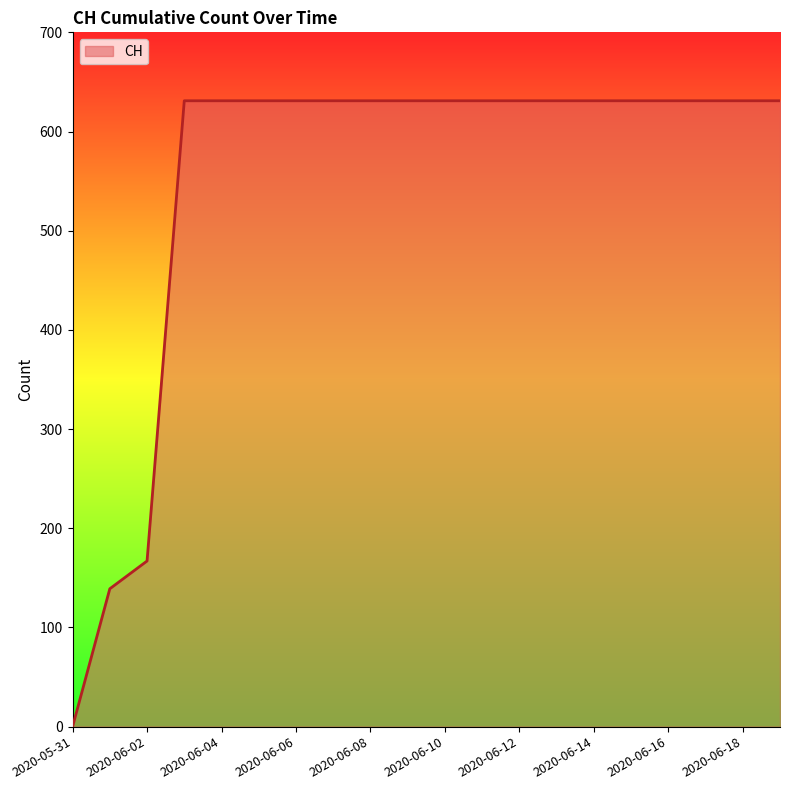

What is the greatest value displayed?

631